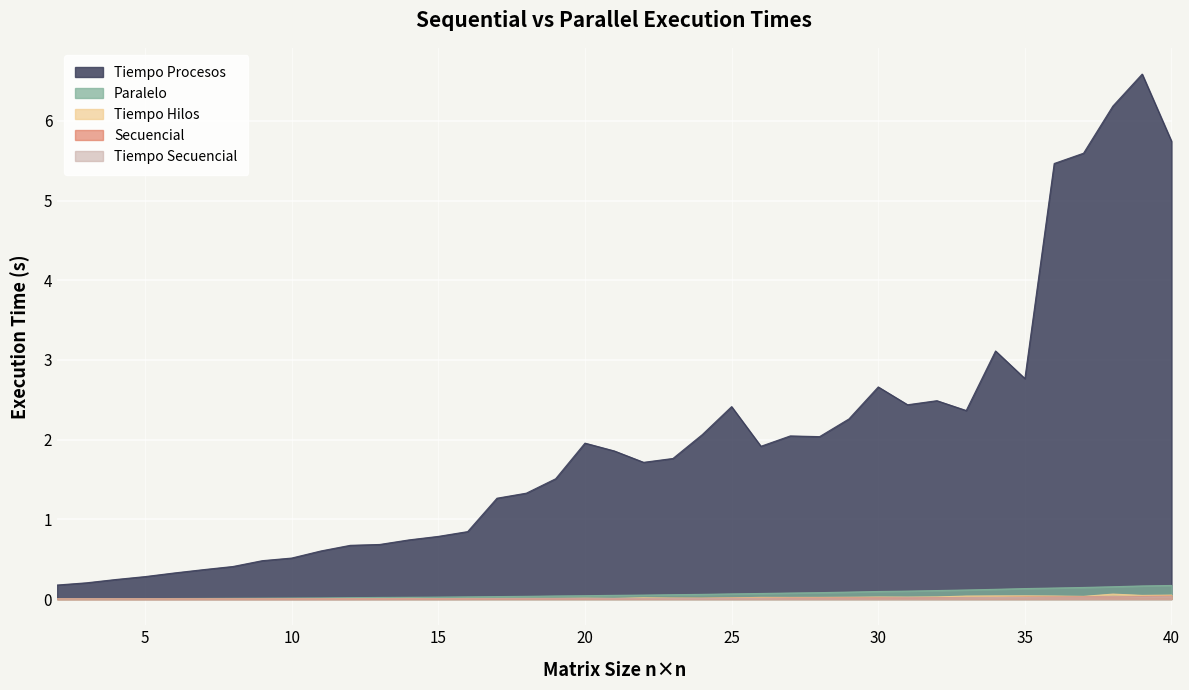

Which series changed the most between 21 and 31?

Tiempo Procesos